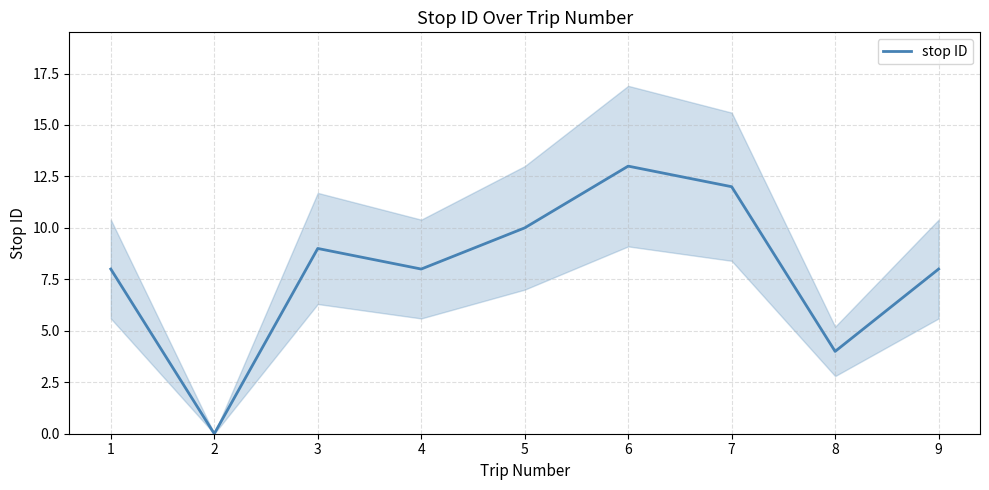

What is the value of the 1st point from the left?

8